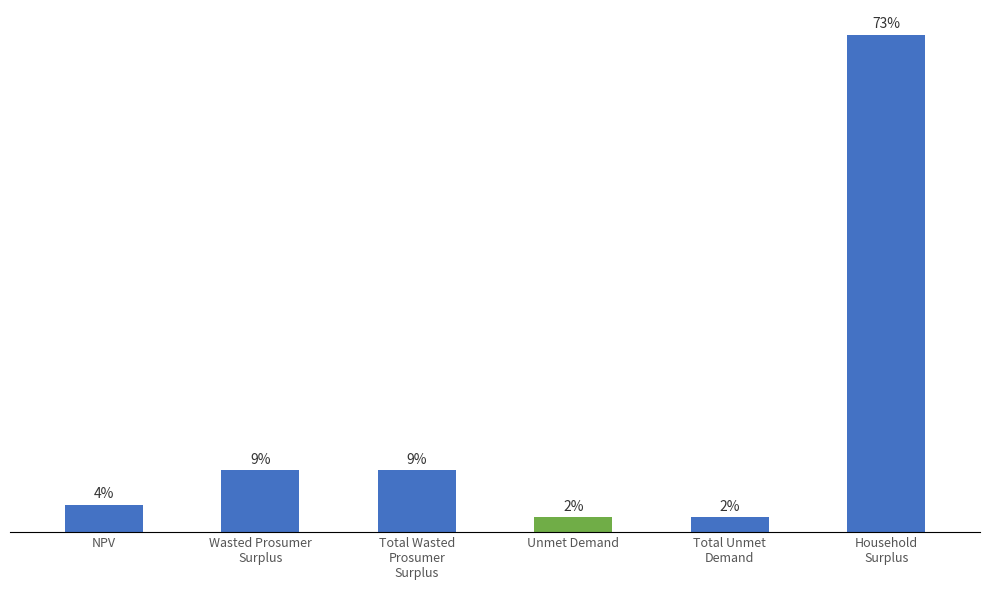

Does the chart contain any negative values?

No